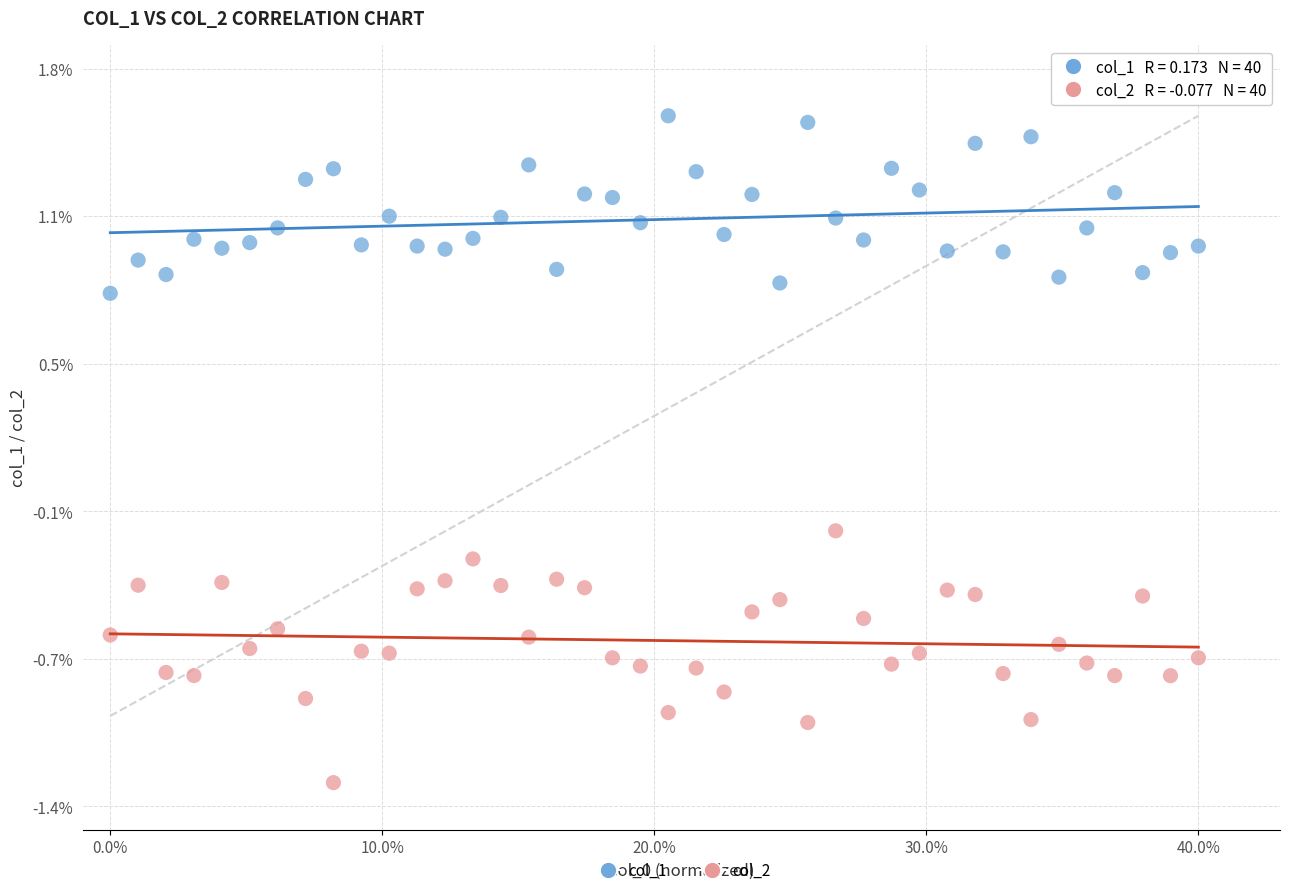

What are all the series names shown in the legend?

col_1, col_2